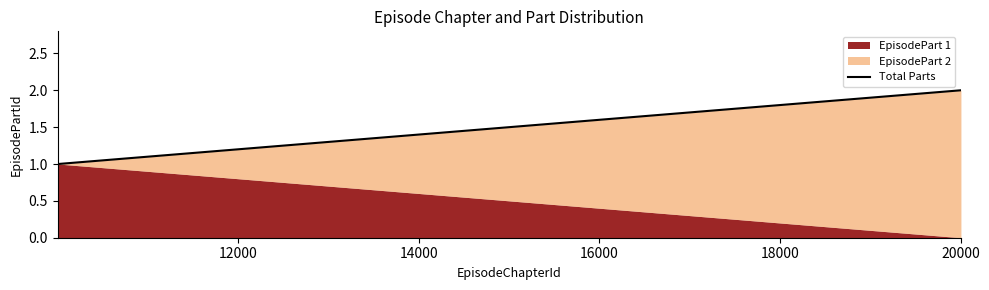

The value at 12000 is 1. True or false?

False